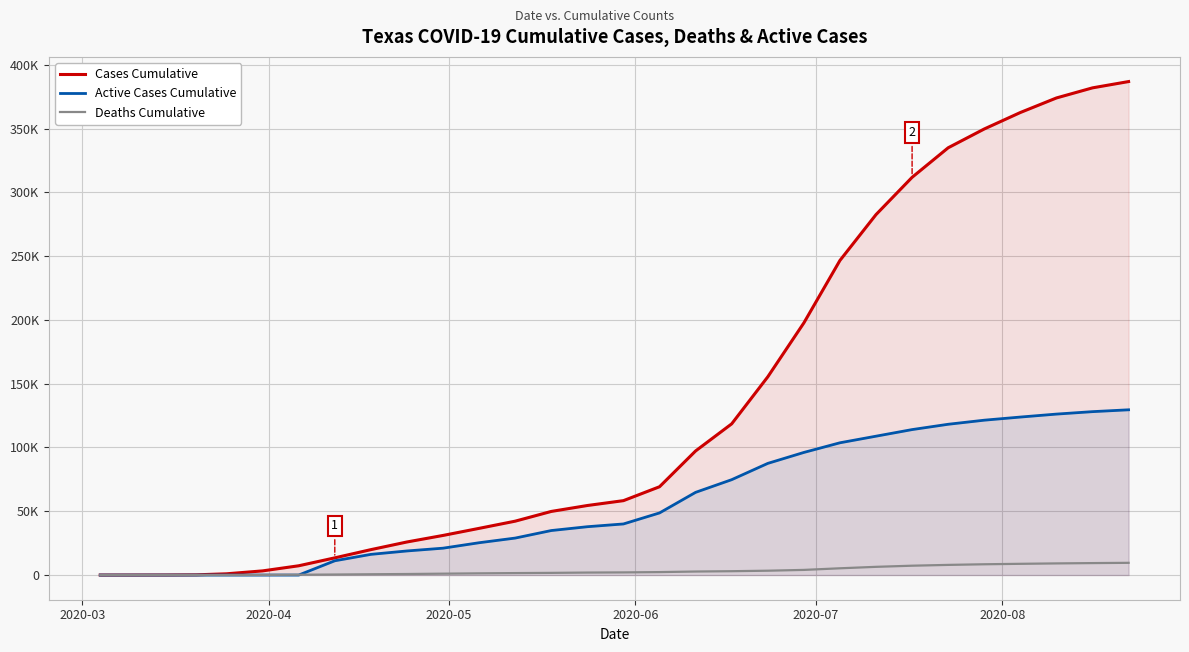

What are all the series names shown in the legend?

Cases Cumulative, Active Cases Cumulative, Deaths Cumulative